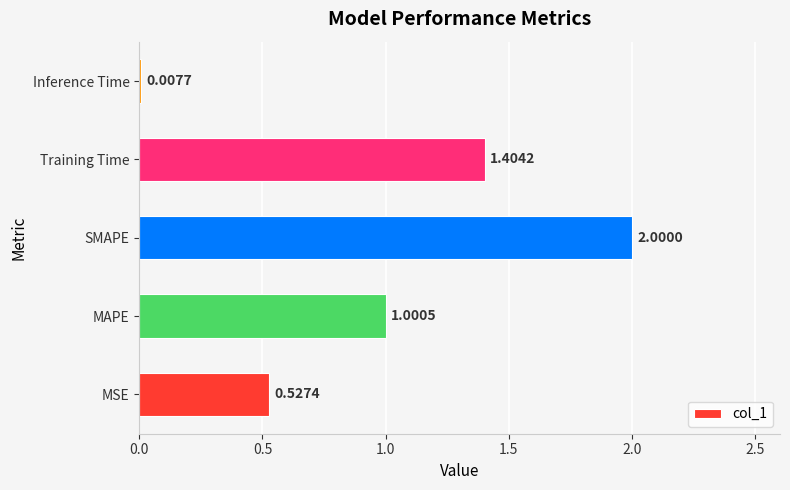

At which category does the chart reach its peak across all series?

SMAPE